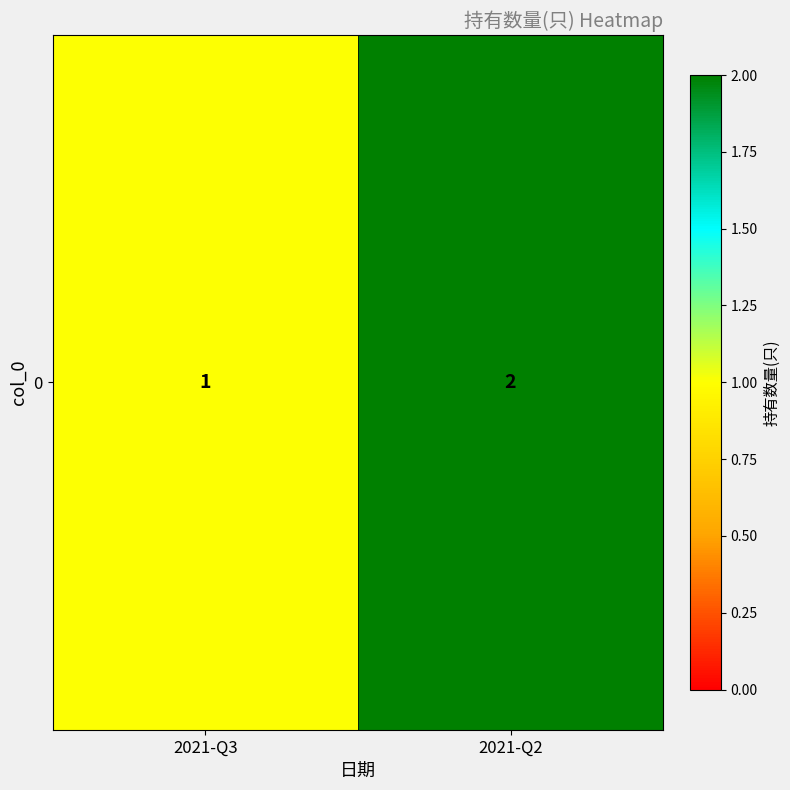

Between 2021-Q2 and 2021-Q3, which is larger?

2021-Q2